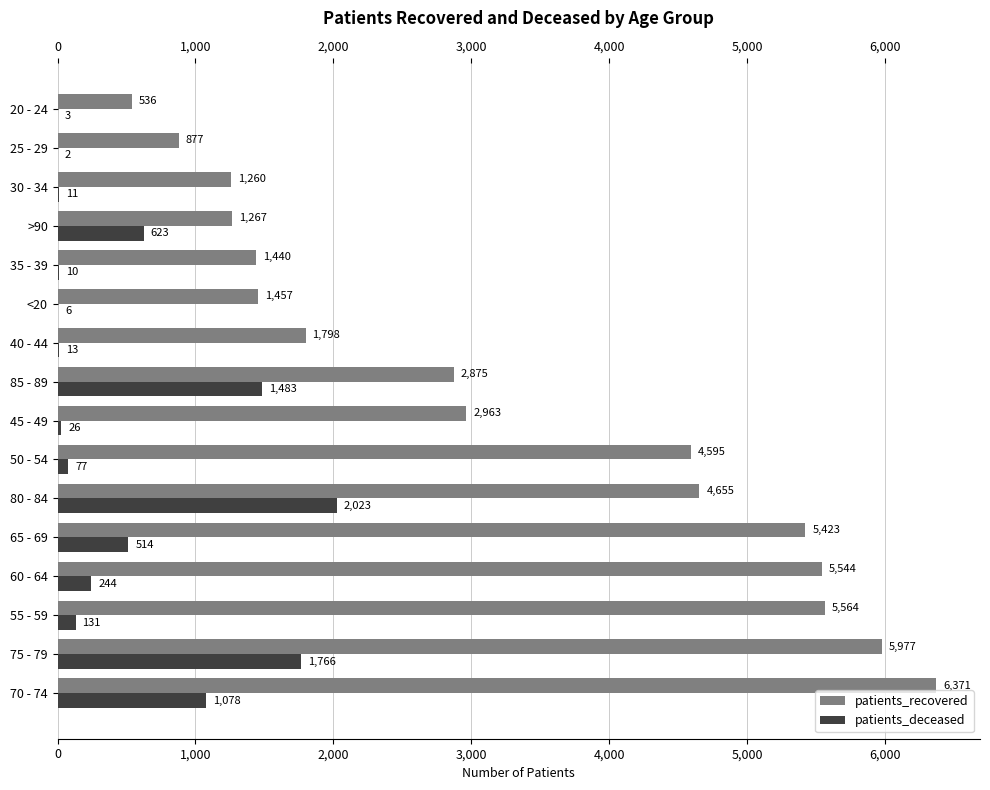

The patients_recovered series shows 5544 at 60 - 64. True or false?

True